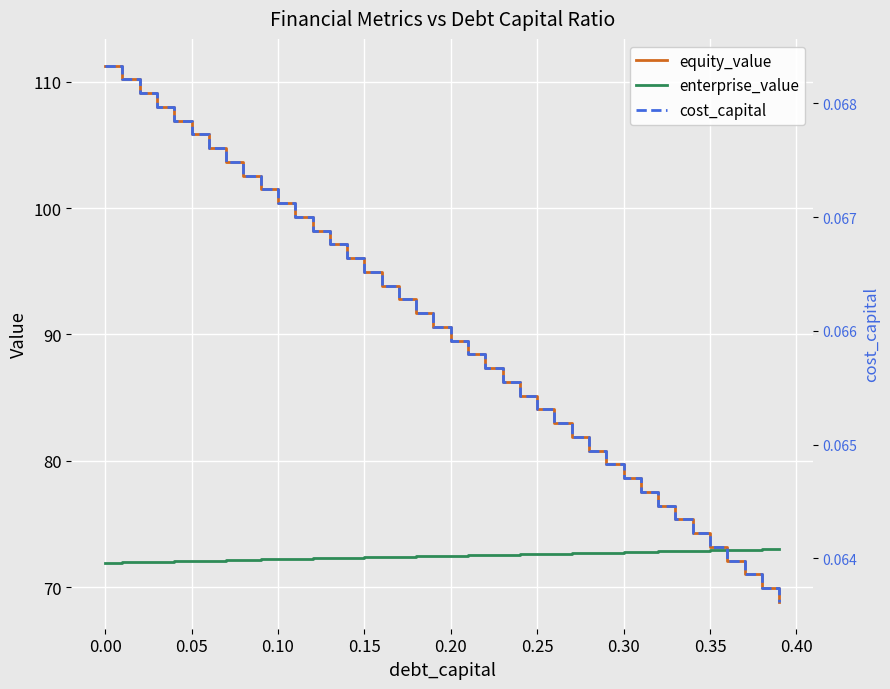

The enterprise_value series shows 18.0 at 21. True or false?

False